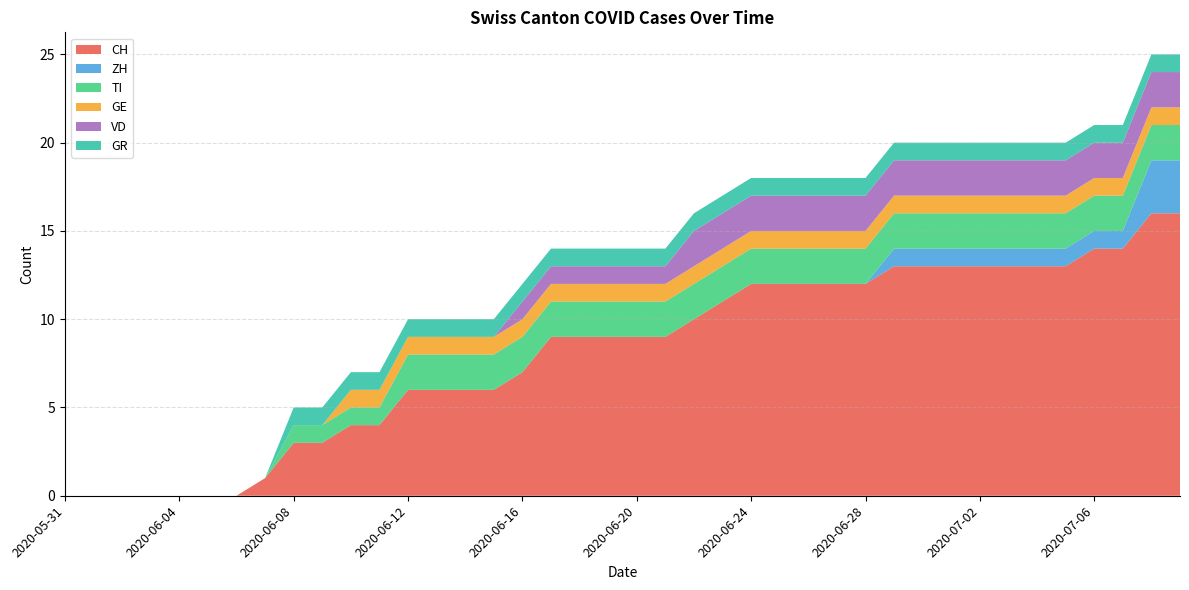

Reading left to right, extract all data points from this chart.

CH: 0	0	0	0	0	0	0	1	3	3	4	4	6	6	6	6	7	9	9	9	9	9	10	11	12	12	12	12	12	13	13	13	13	13	13	13	14	14	16	16
ZH: 0	0	0	0	0	0	0	0	0	0	0	0	0	0	0	0	0	0	0	0	0	0	0	0	0	0	0	0	0	1	1	1	1	1	1	1	1	1	3	3
TI: 0	0	0	0	0	0	0	0	1	1	1	1	2	2	2	2	2	2	2	2	2	2	2	2	2	2	2	2	2	2	2	2	2	2	2	2	2	2	2	2
GE: 0	0	0	0	0	0	0	0	0	0	1	1	1	1	1	1	1	1	1	1	1	1	1	1	1	1	1	1	1	1	1	1	1	1	1	1	1	1	1	1
VD: 0	0	0	0	0	0	0	0	0	0	0	0	0	0	0	0	1	1	1	1	1	1	2	2	2	2	2	2	2	2	2	2	2	2	2	2	2	2	2	2
GR: 0	0	0	0	0	0	0	0	1	1	1	1	1	1	1	1	1	1	1	1	1	1	1	1	1	1	1	1	1	1	1	1	1	1	1	1	1	1	1	1